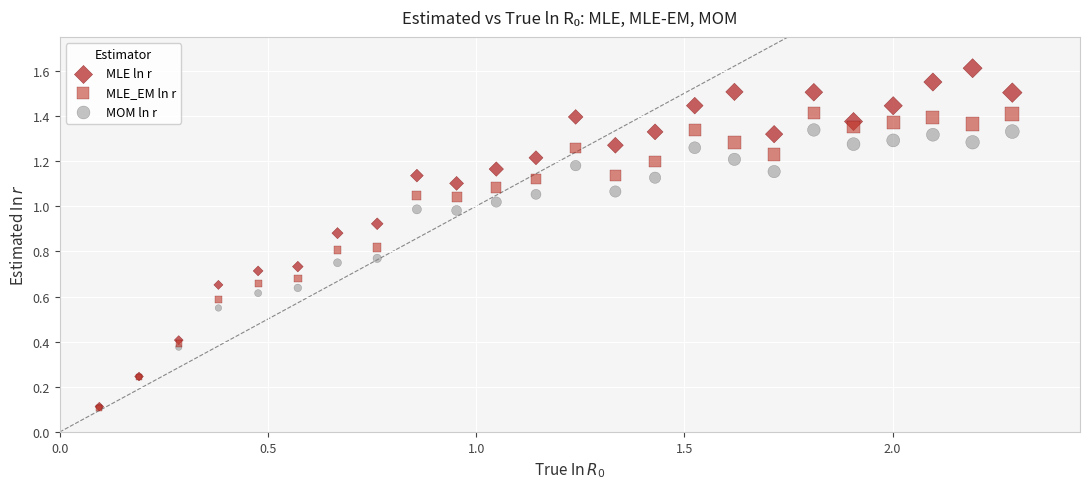

What are all the series names shown in the legend?

MLE ln r, MLE_EM ln r, MOM ln r